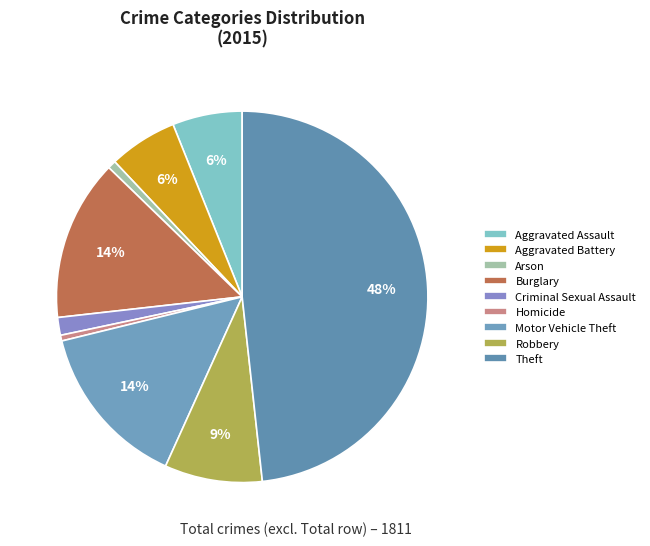

To the nearest percent, what is the difference between the Homicide and Aggravated Assault slice percentages?

6%